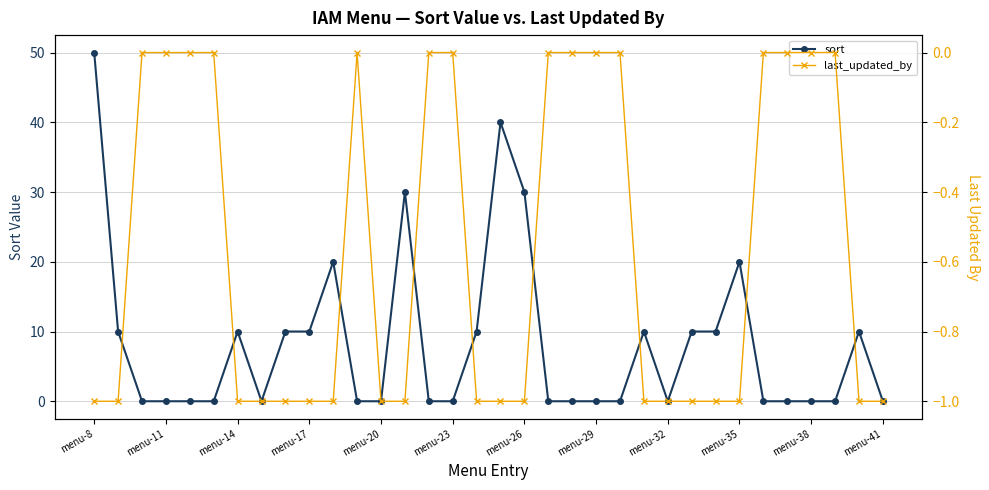

The last_updated_by series shows 0 at 16. True or false?

False